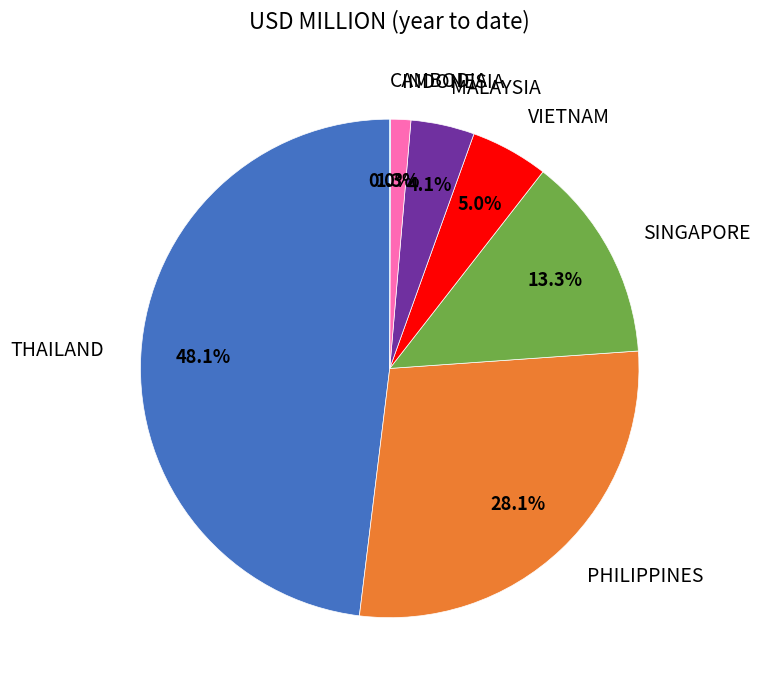

Is there a majority slice in this chart?

No